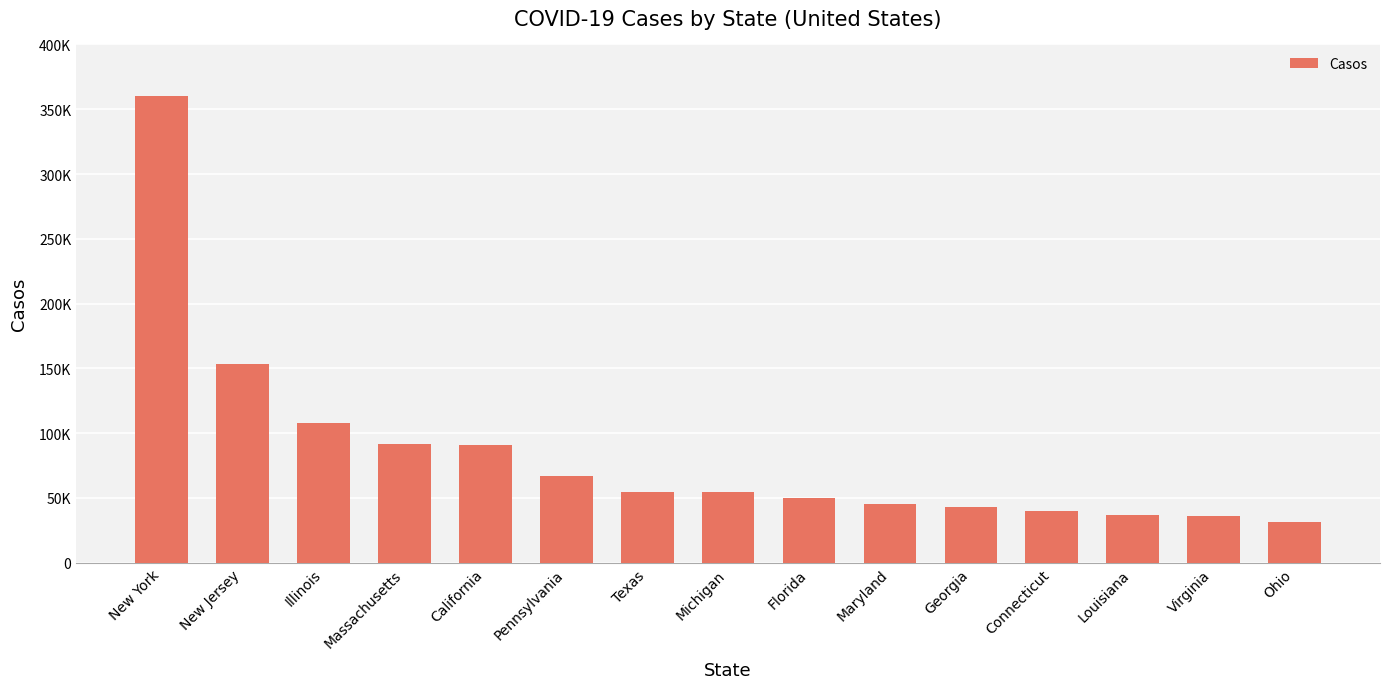

Are the bars horizontal?

No